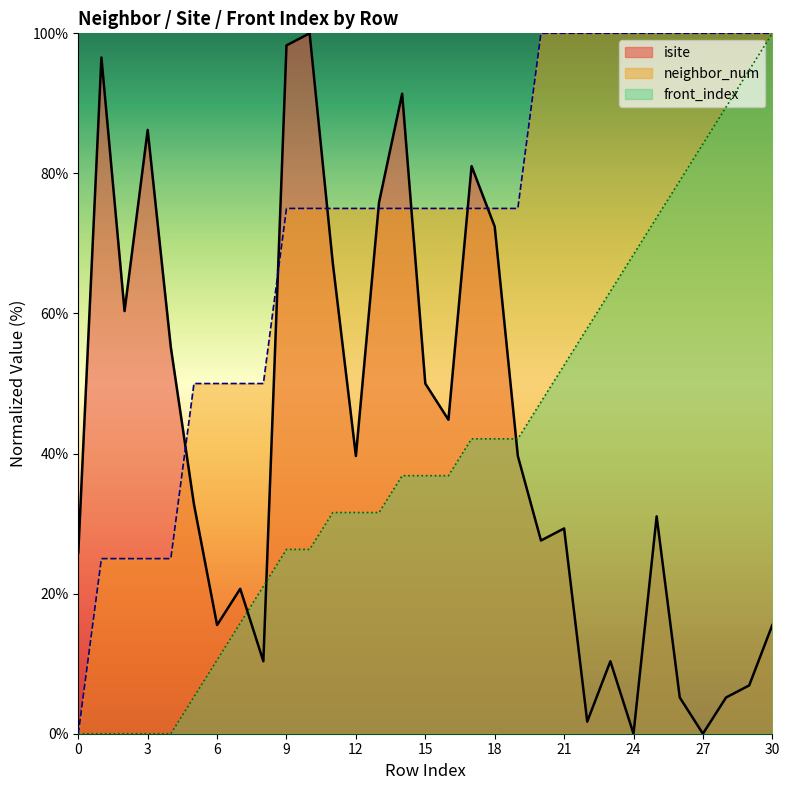

How many values in the isite series are below 32?

15